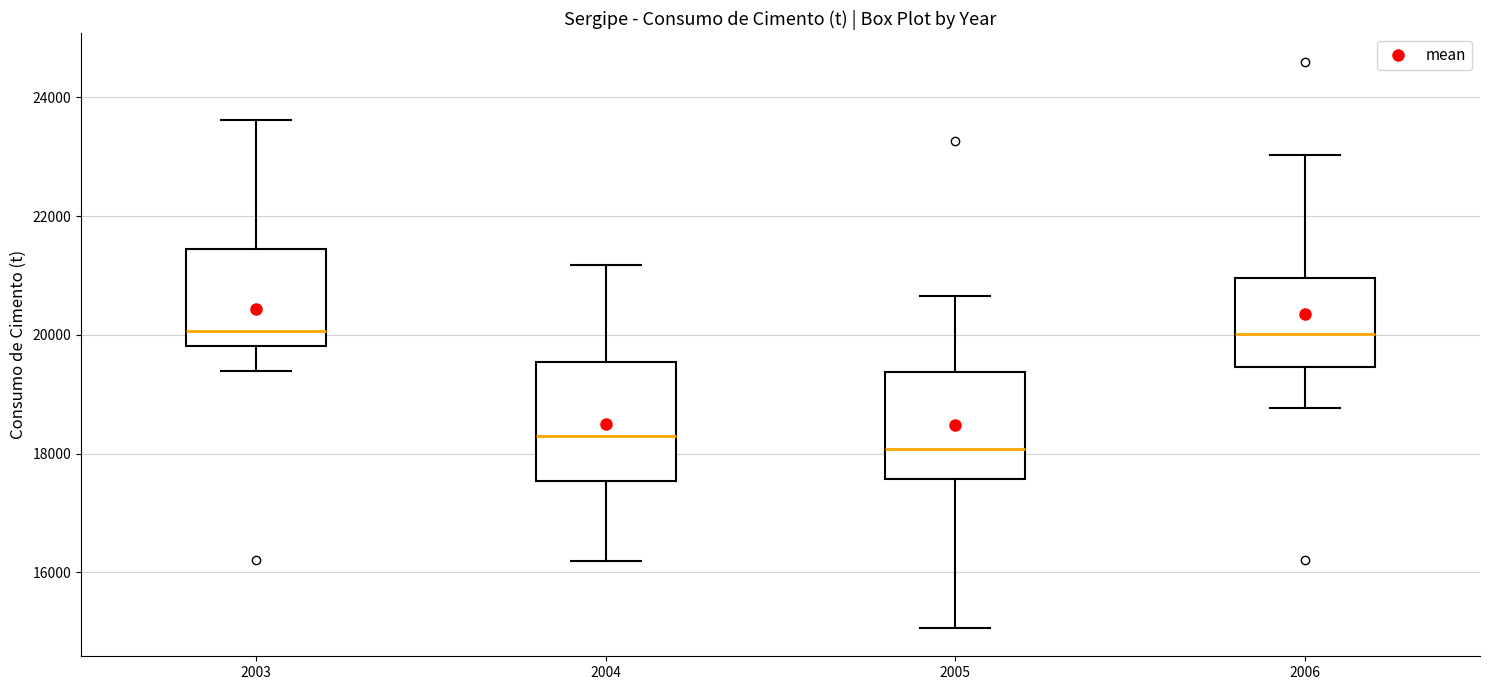

Reading left to right, transcribe this box plot: for each box, give where its median line is, the range the box spans, and where its two whiskers end, as read against the y-axis. The values are not printed on the chart, so give them approximately, as read against the axis.

2003: median 20000, box 19800 to 21400, whiskers 19400 to 23600
2004: median 18400, box 17600 to 19600, whiskers 16200 to 21200
2005: median 18000, box 17600 to 19400, whiskers 15000 to 20600
2006: median 20000, box 19400 to 21000, whiskers 18800 to 23000